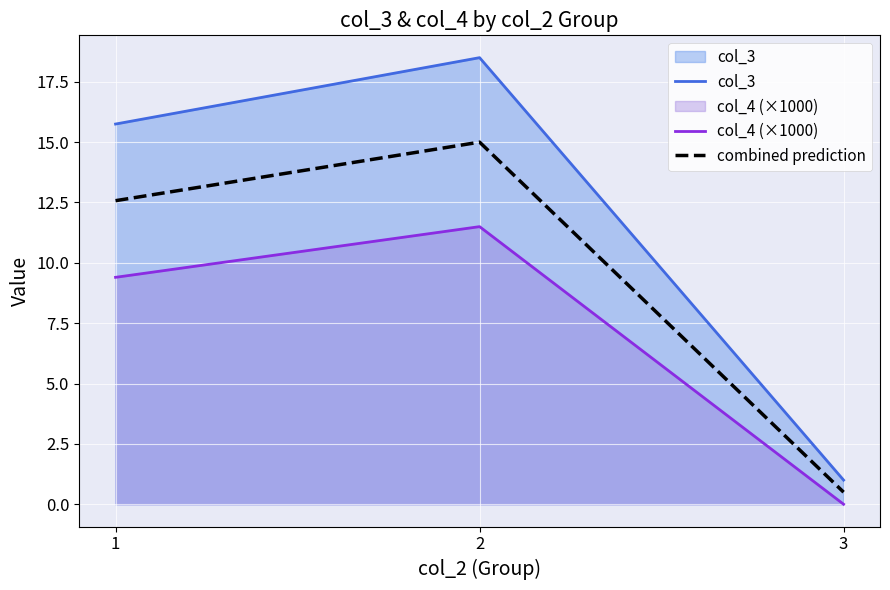

How many values in col_4 (×1000) are above zero?

2